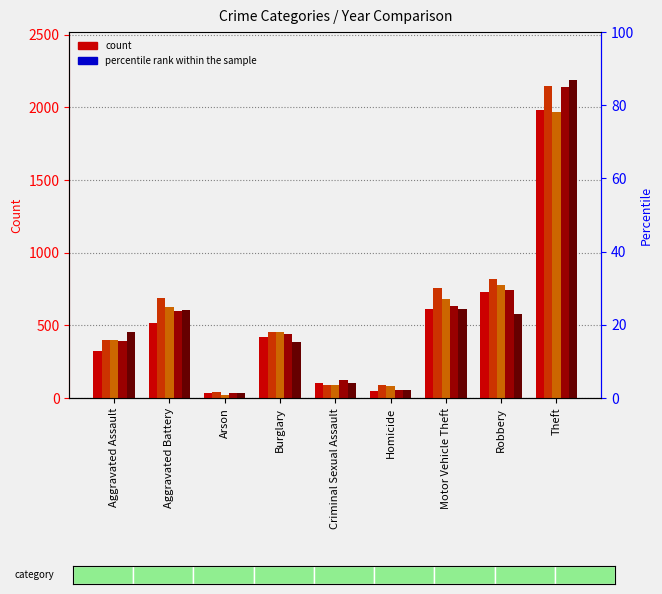

Reading left to right, list all the values displayed in this chart.

2015: 323	515	35	422	105	50	614	726	1981
2016: 402	691	40	451	87	87	756	819	2148
2017: 396	623	23	453	90	82	680	780	1968
2018: 392	600	37	443	122	56	631	741	2140
2019: 452	608	32	383	102	53	611	577	2190